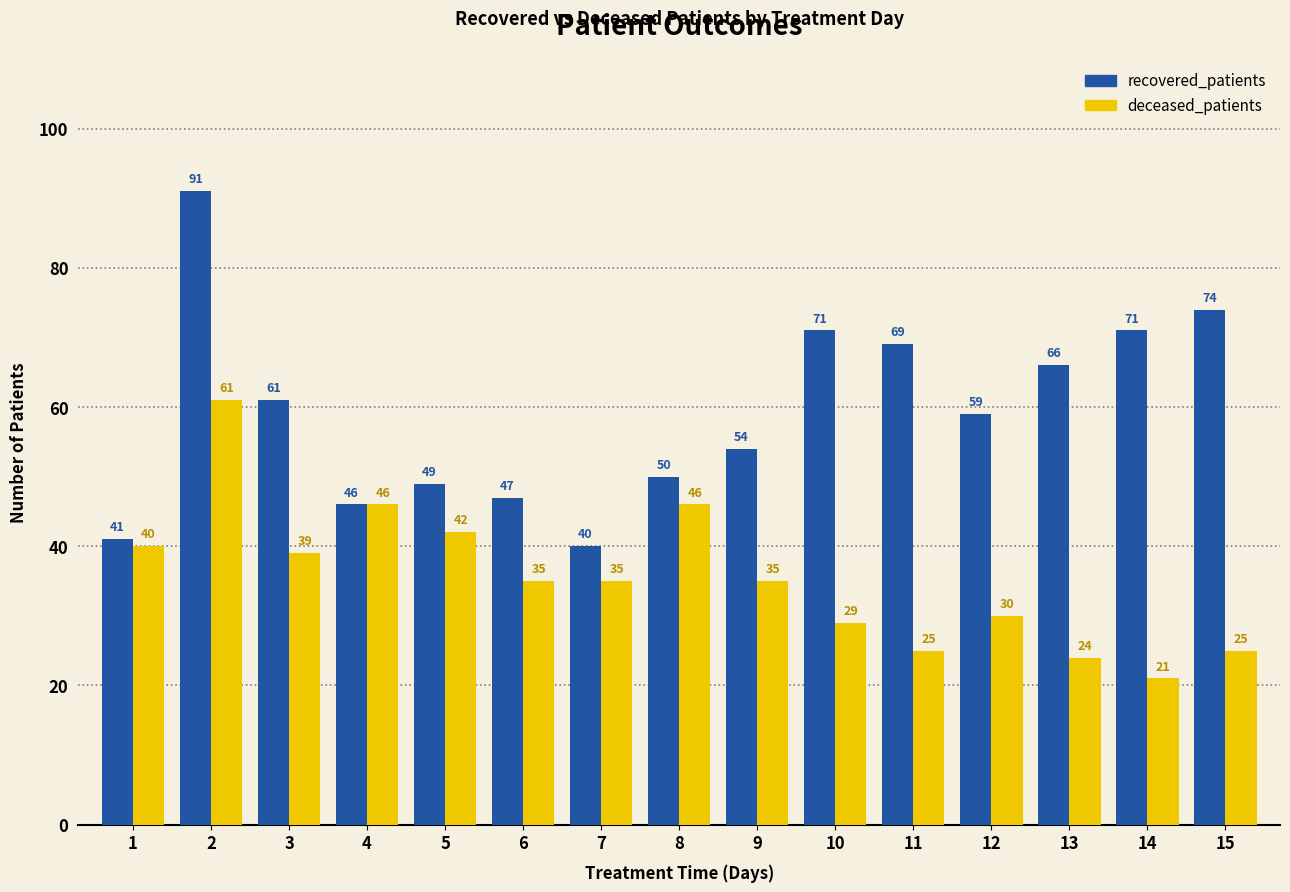

Reading left to right, list all the values displayed in this chart.

recovered_patients: 41	91	61	46	49	47	40	50	54	71	69	59	66	71	74
deceased_patients: 40	61	39	46	42	35	35	46	35	29	25	30	24	21	25